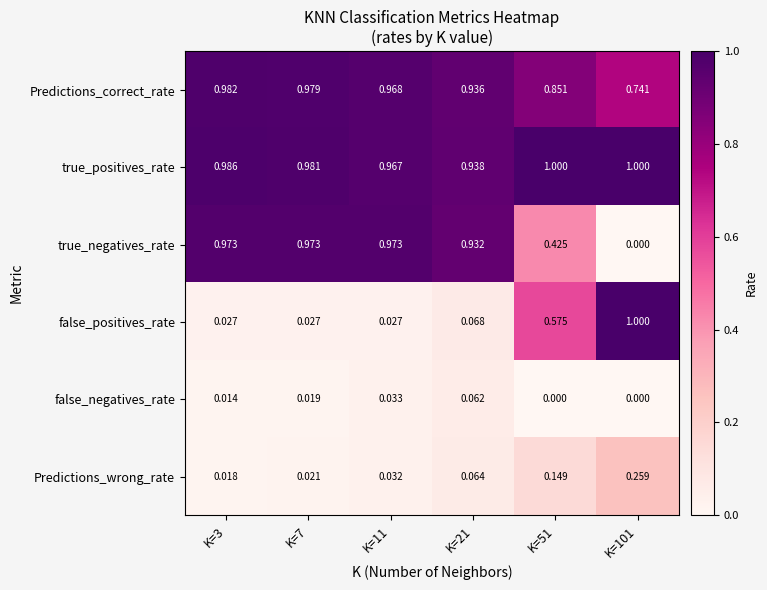

Which series has the largest total across all categories?

true_positives_rate